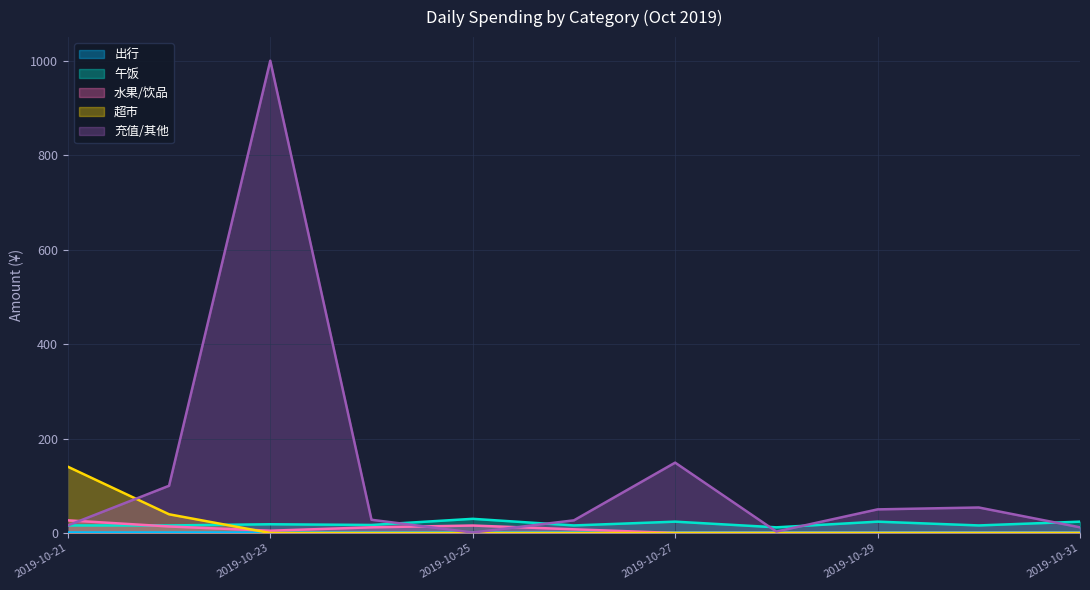

Is the value of 午饭 at 2019-10-27 greater than the value of 充值/其他 at 2019-10-30?

No